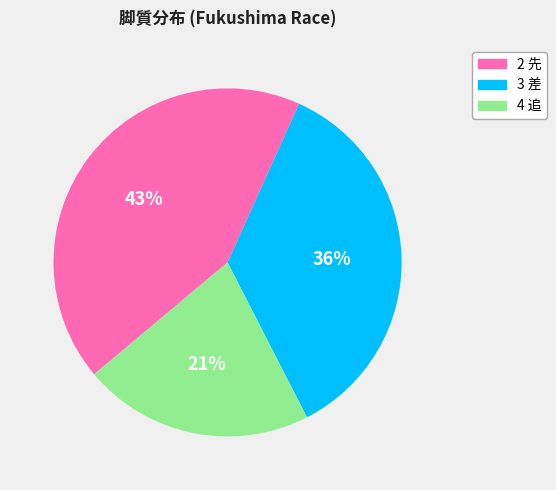

Does any single category account for the majority?

No